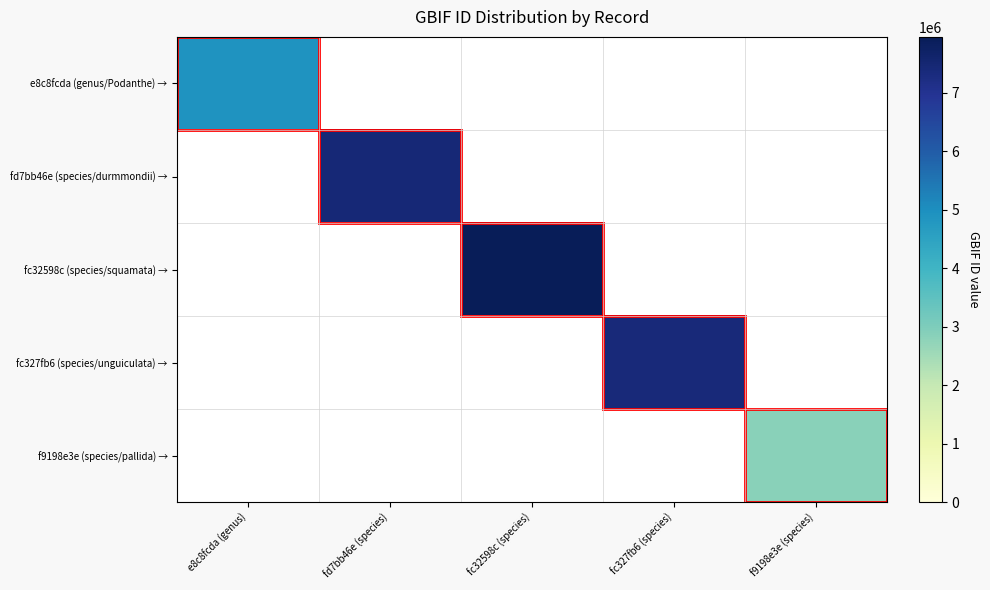

The value of e8c8fcda (genus/Podanthe) → at e8c8fcda (genus) is 3115596.6. True or false?

False